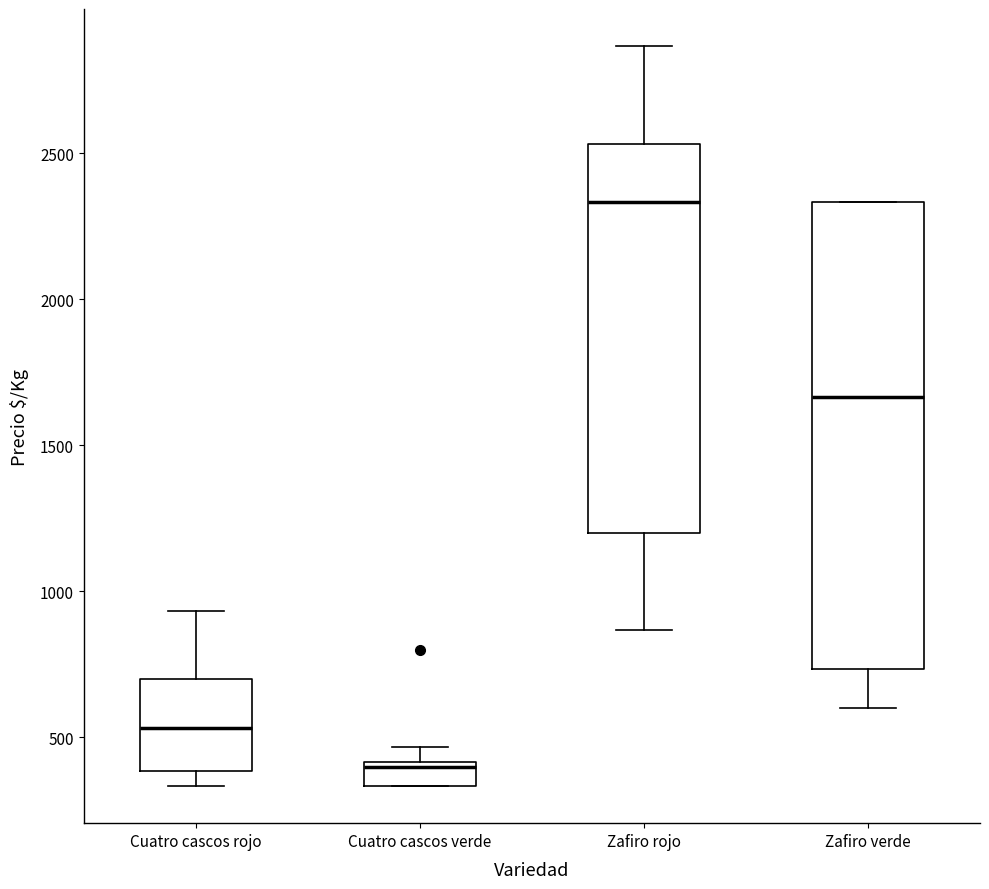

Comparing the boxes themselves (not the whiskers), which one is the tallest?

Zafiro verde